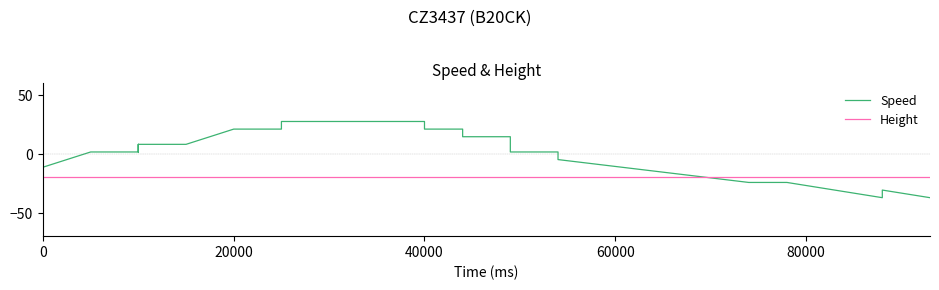

True or false: Height and Speed cross at least once.

True